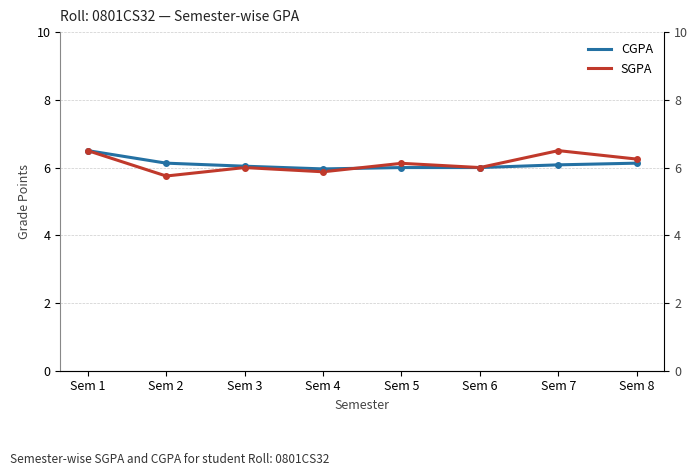

What is the difference between the CGPA values at Sem 8 and Sem 5?

0.1